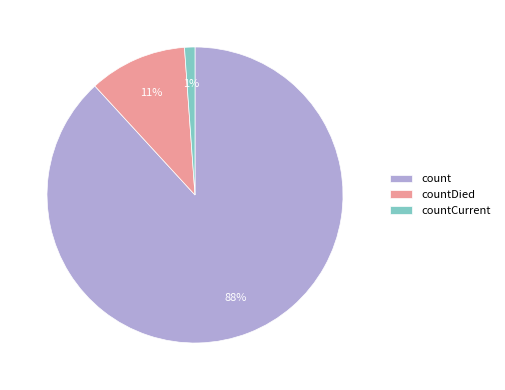

What percentage is the countCurrent slice, to the nearest percent?

1%